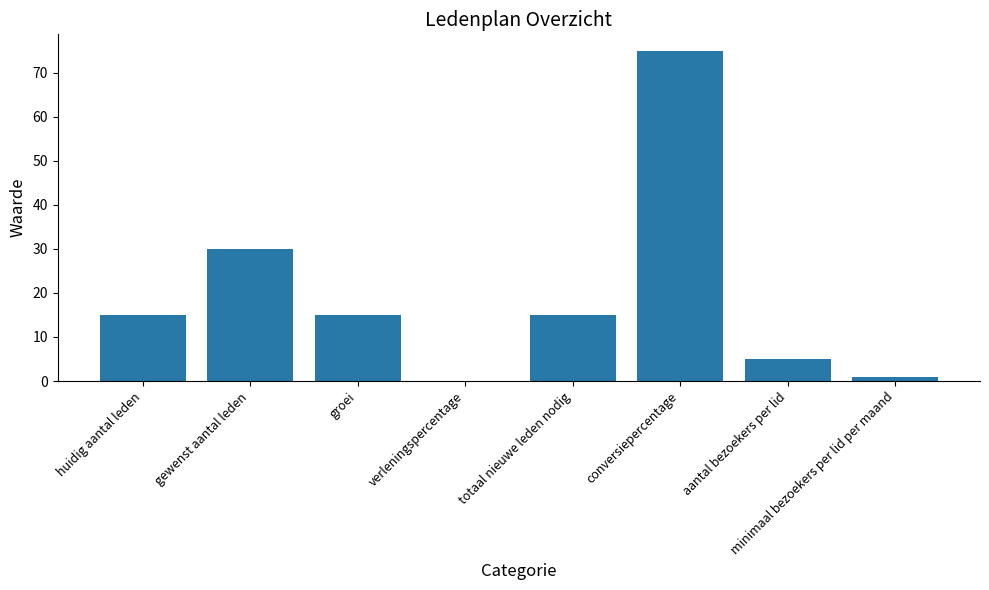

What is the sum of the values at verleningspercentage and huidig aantal leden?

15.0